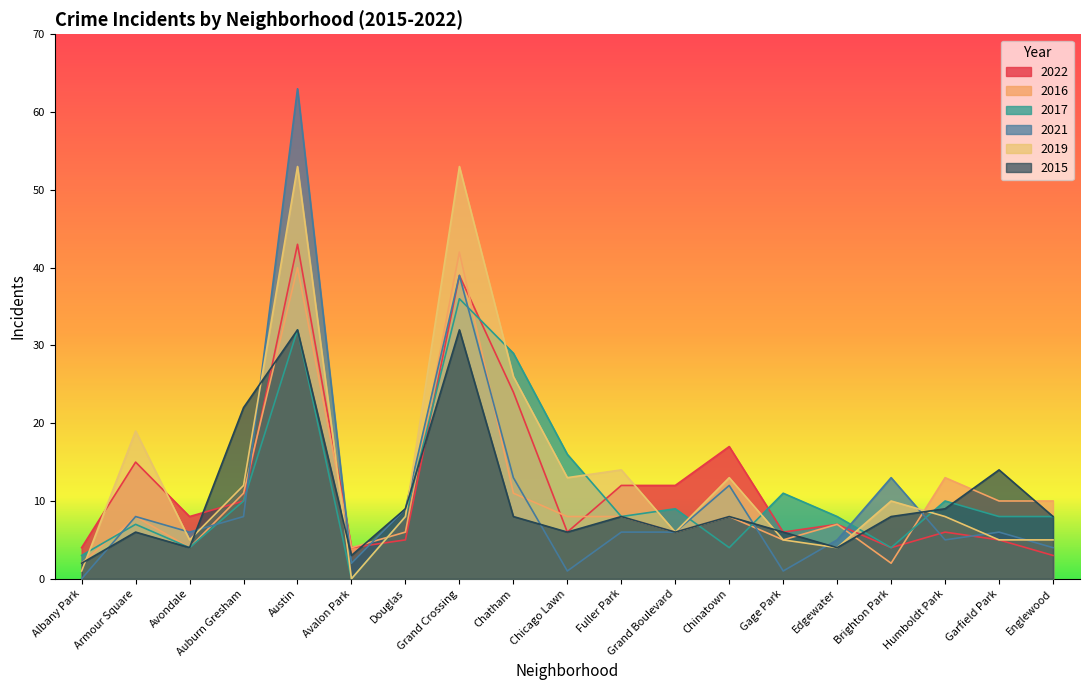

What is the label of the 11th point from the left?

Fuller Park